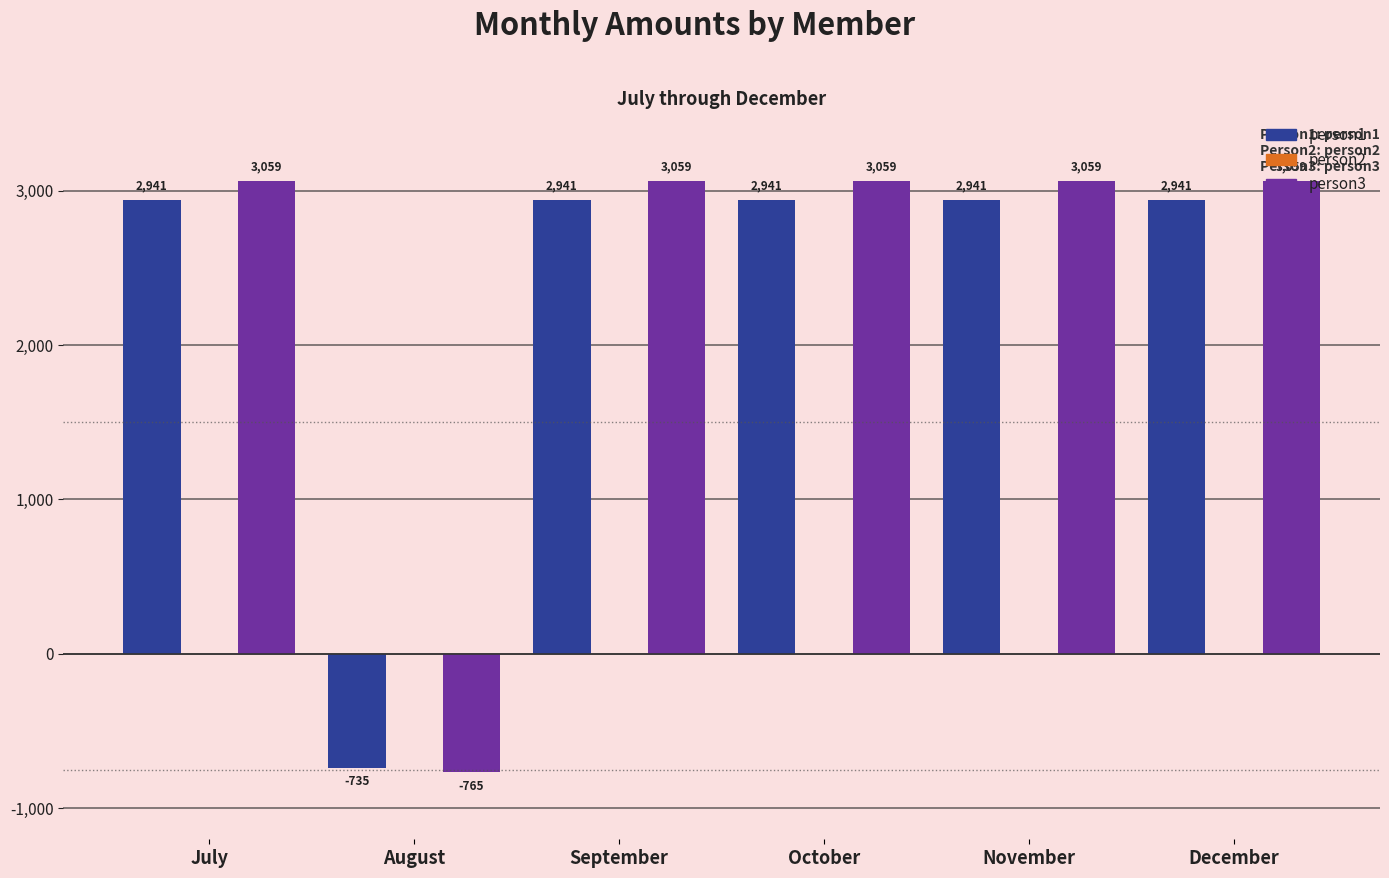

Is the value of person3 at July greater than the value of person1 at October?

Yes